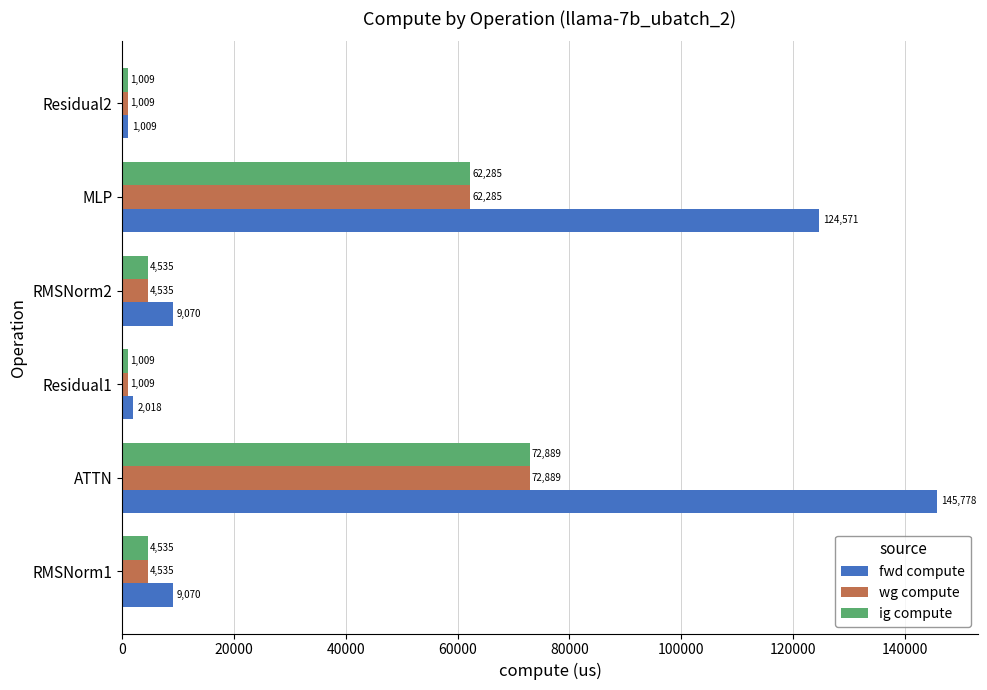

The value of wg compute at RMSNorm1 is 4535.1. True or false?

True